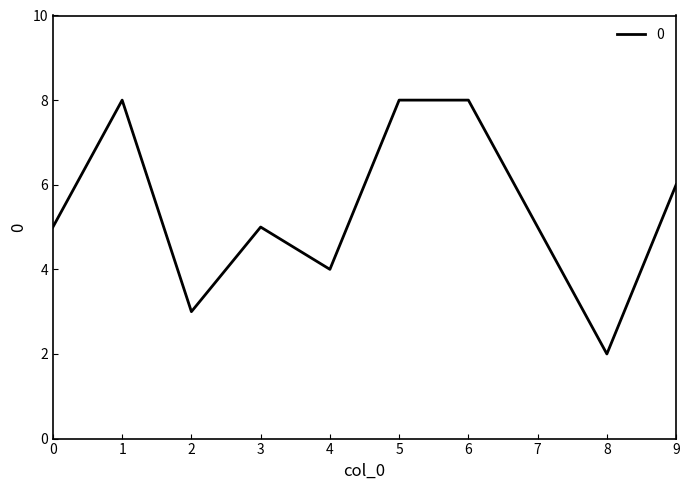

Reading left to right, extract all data points from this chart.

5	8	3	5	4	8	8	5	2	6